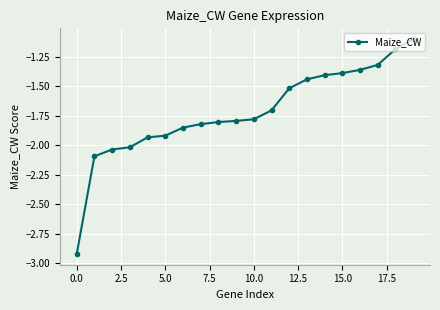

What is the sum of all values?

-34.4